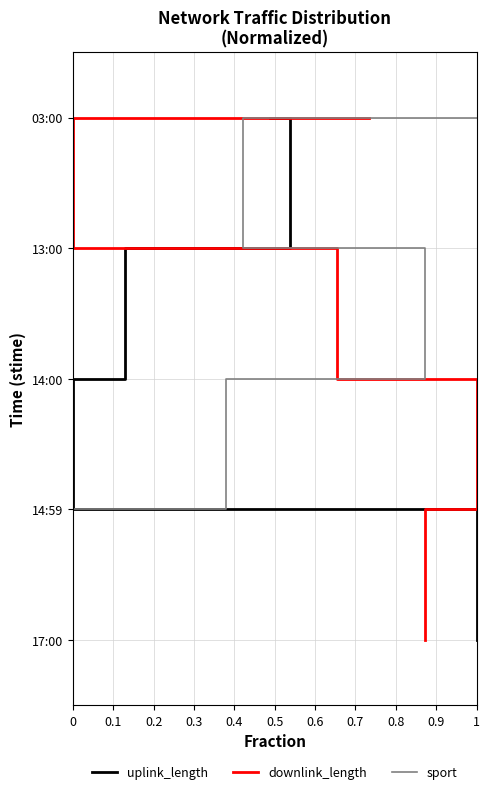

Is it true that uplink_length equals 2 at 0.2?

True